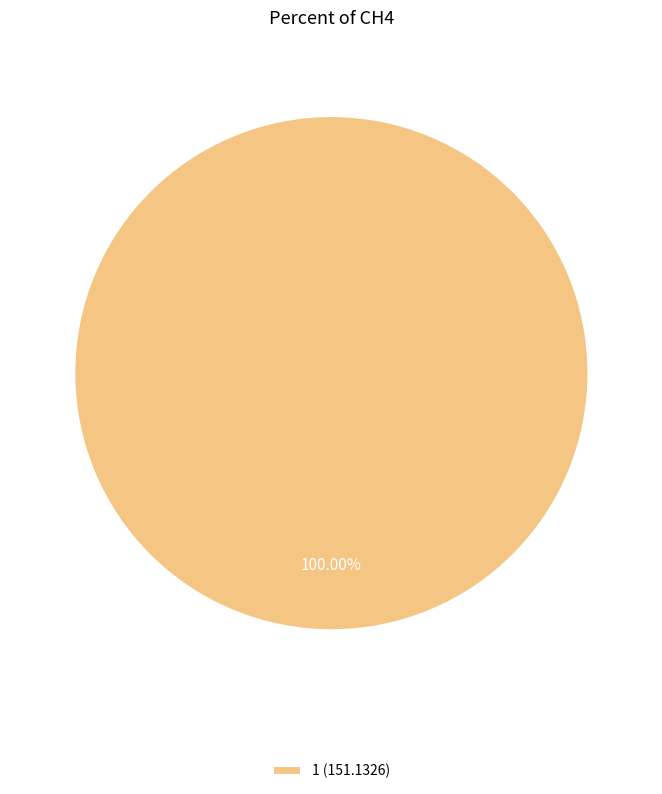

Rank the categories by value from lowest to highest.

1 (151.1326)